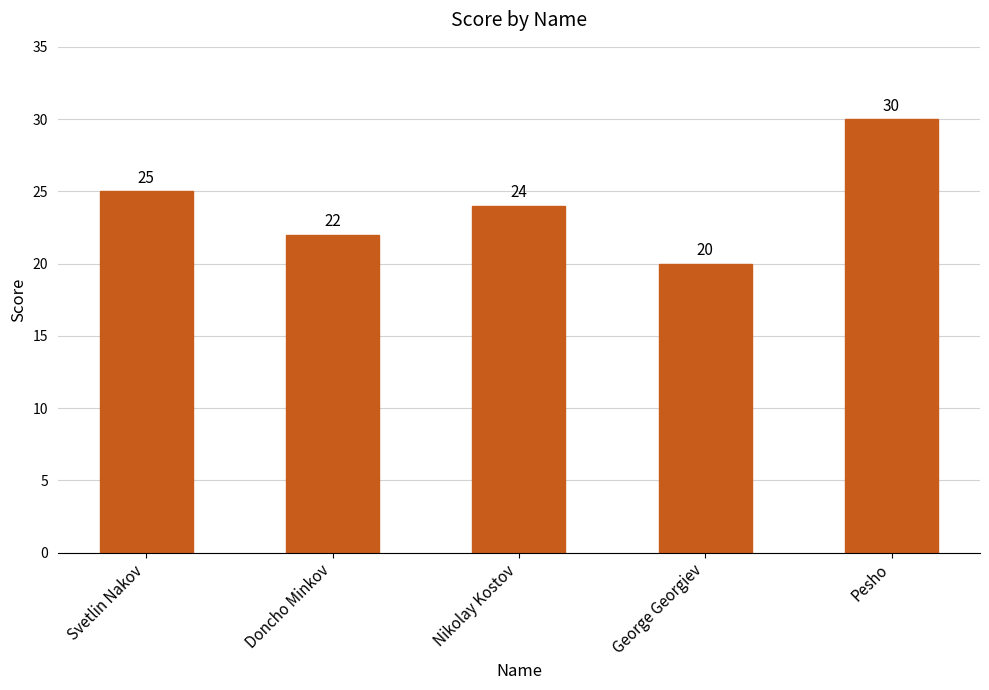

Approximately how many times larger is the value at Nikolay Kostov compared to Doncho Minkov?

1.1